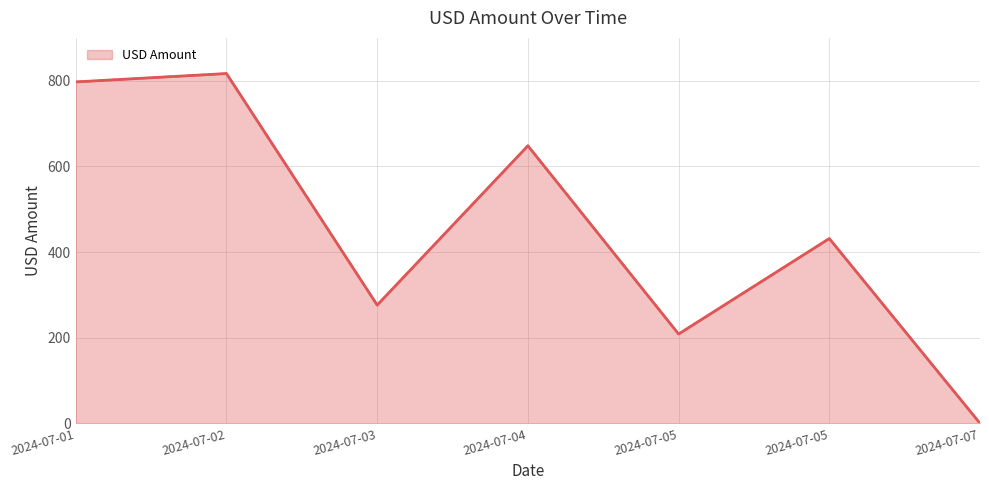

True or false: the data shows 208.5 at 2024-07-05.

True